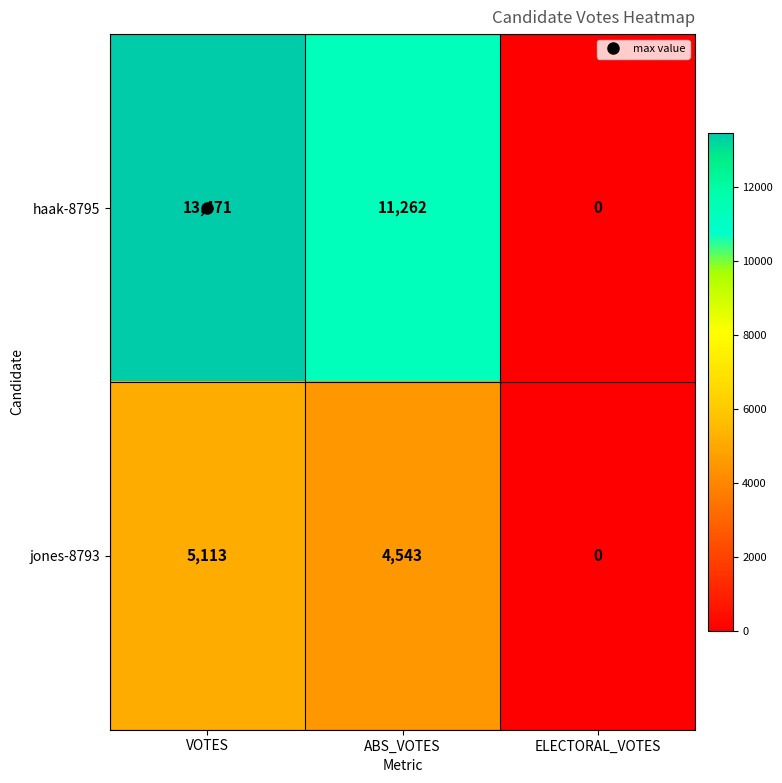

At how many categories does at least one series exceed 12005?

1